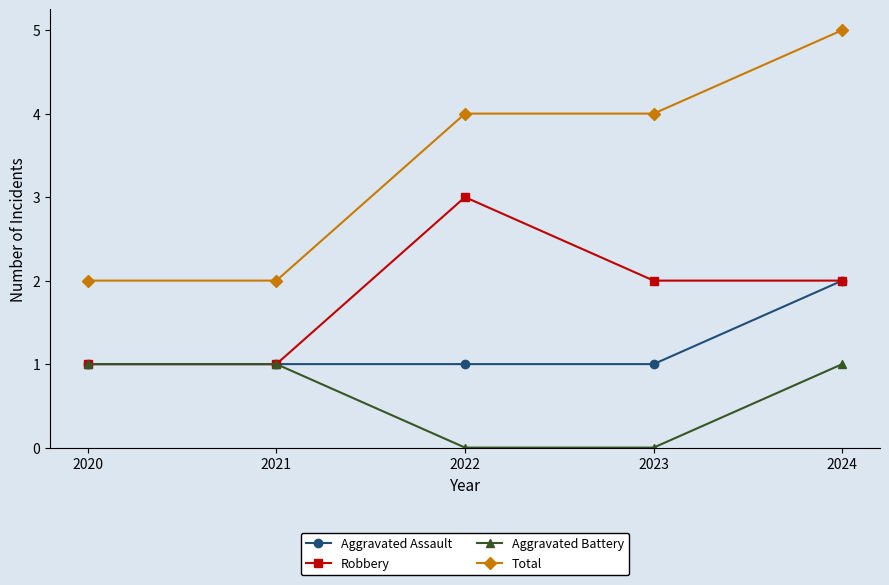

Which category has the highest value across all series?

2024